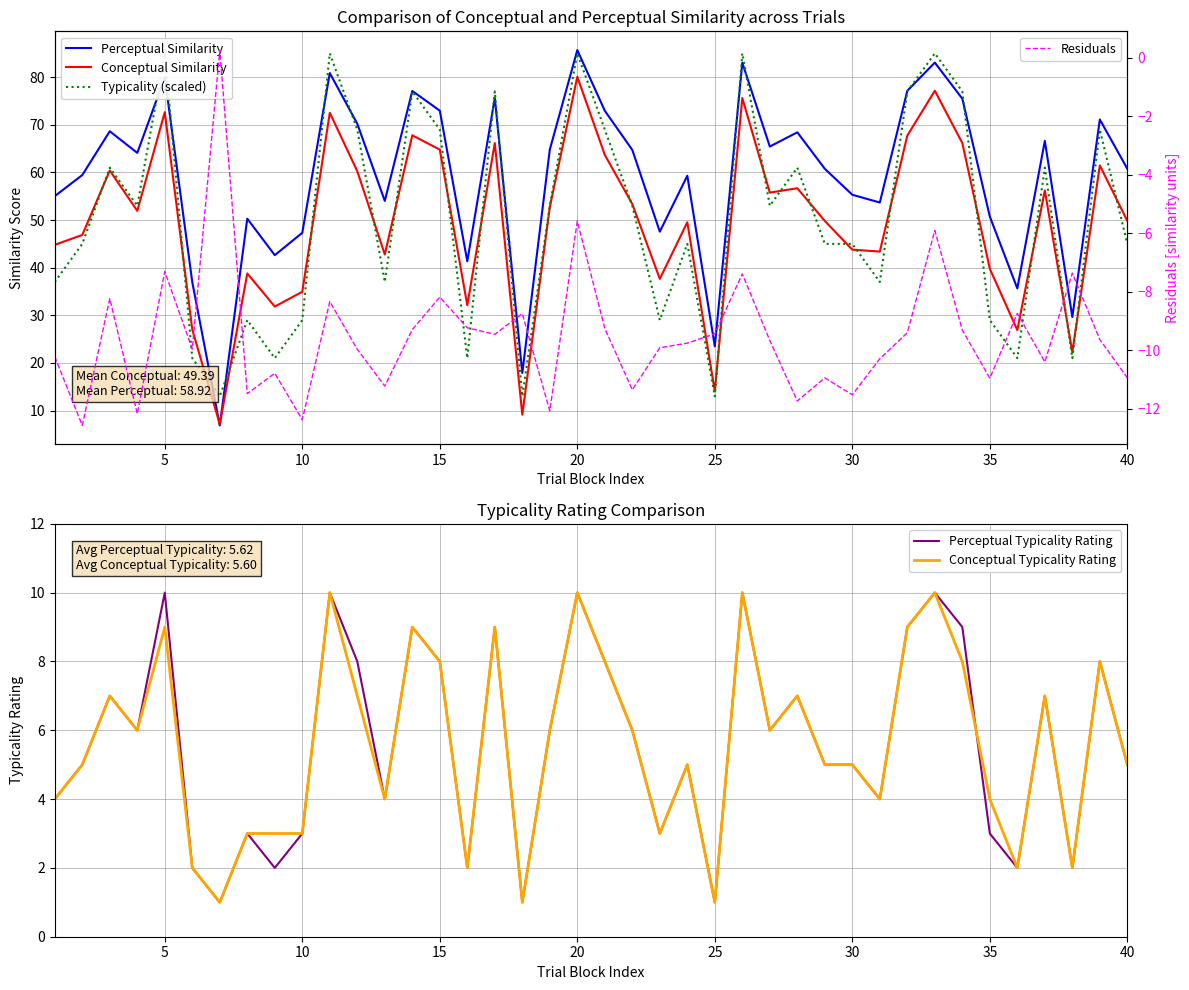

Is it true that Conceptual Typicality Rating equals 8 at 30?

False